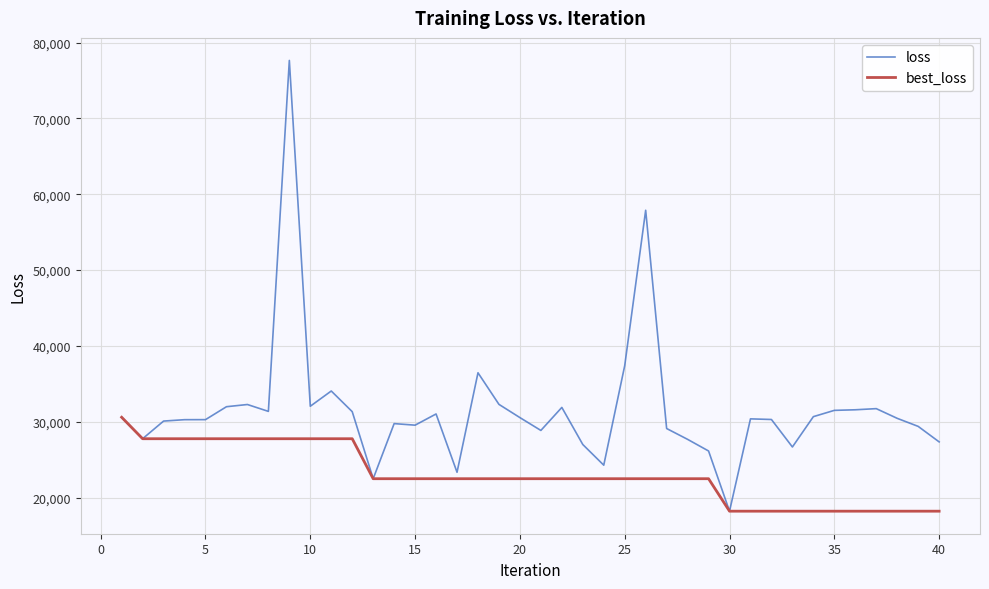

At how many categories does at least one series exceed 66273?

1